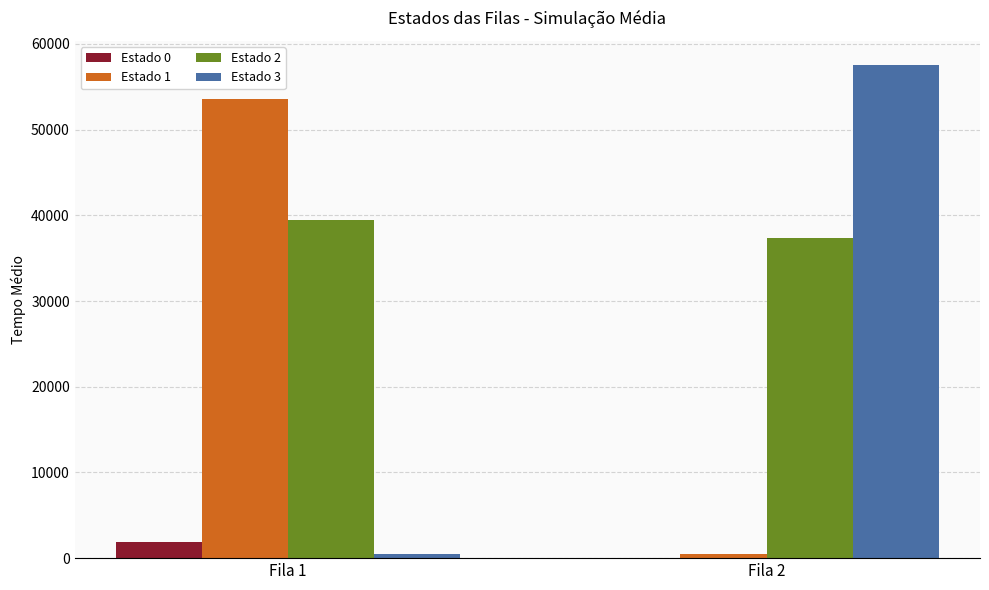

Which series has the largest total across all categories?

Estado 2